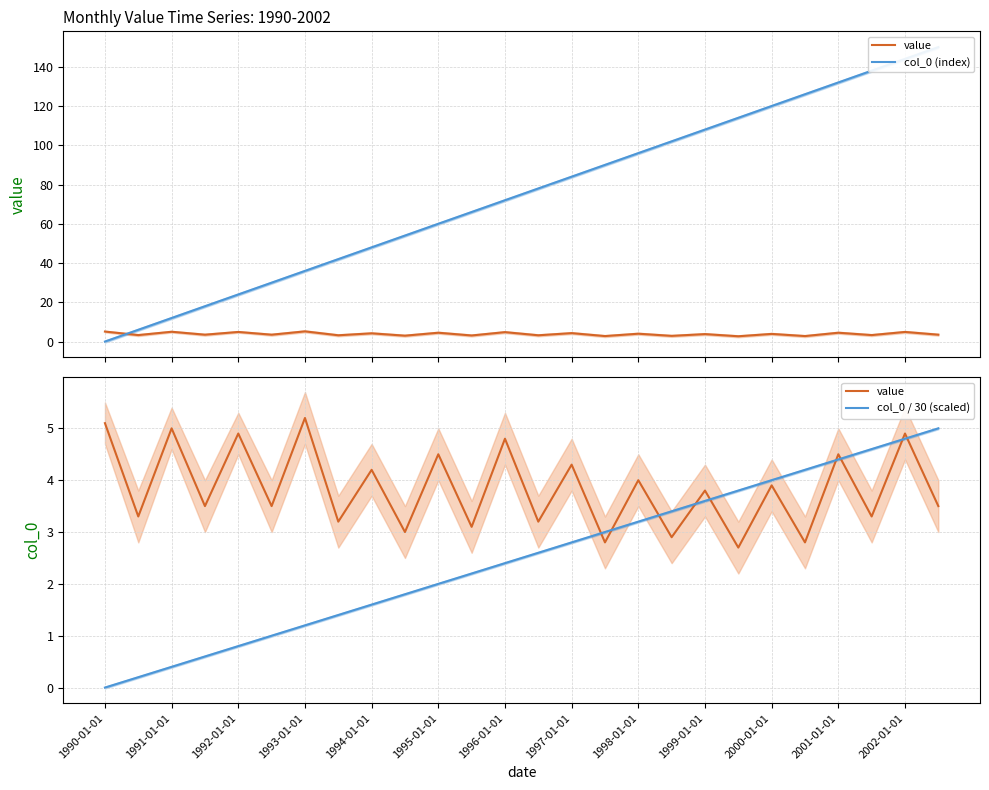

What are all the series names shown in the legend?

value, col_0 (index), col_0 / 30 (scaled)